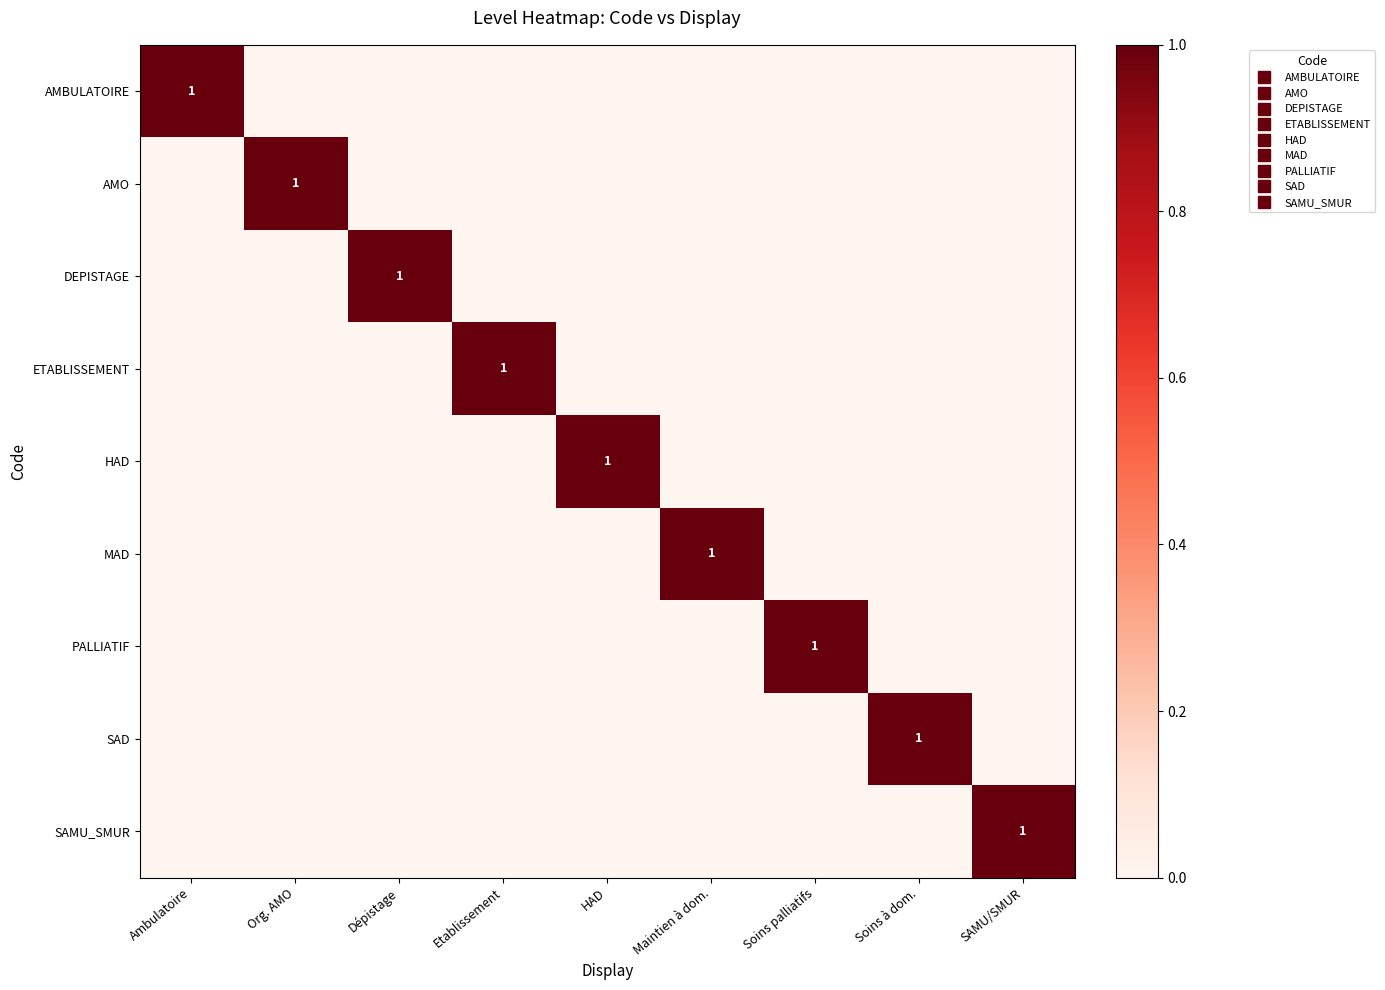

Rank the series at Soins palliatifs from highest to lowest value.

PALLIATIF, AMBULATOIRE, AMO, DEPISTAGE, ETABLISSEMENT, HAD, MAD, SAD, SAMU_SMUR